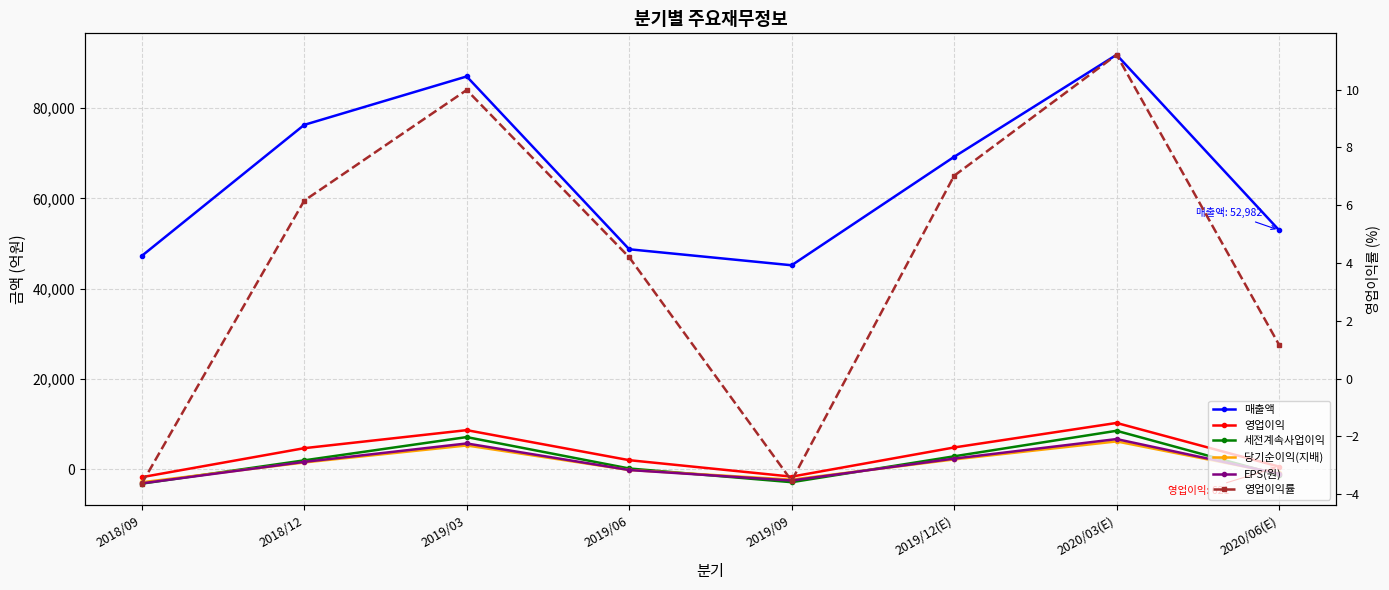

At which label does EPS(원) reach its peak?

2020/03(E)